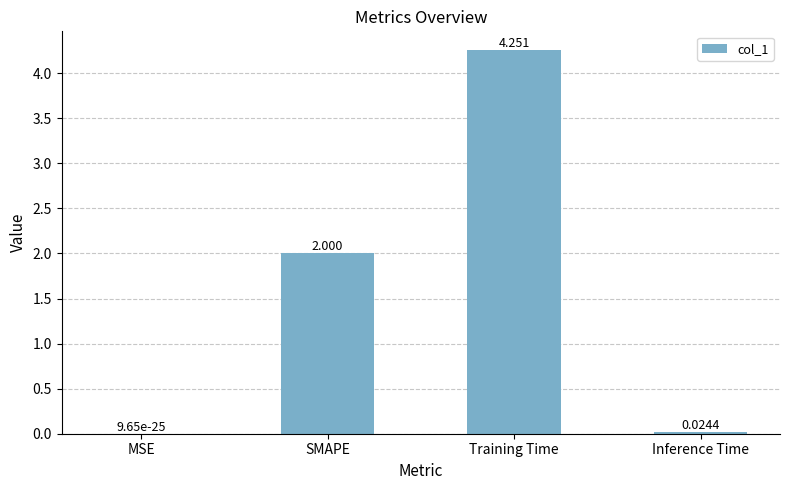

Which label corresponds to the largest value in the chart?

Training Time